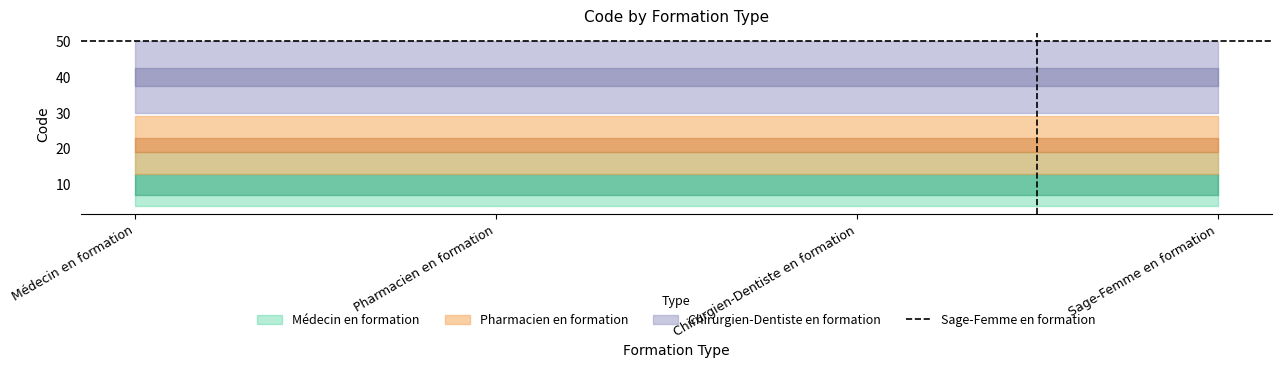

Which category has the highest value across all series?

Médecin en formation